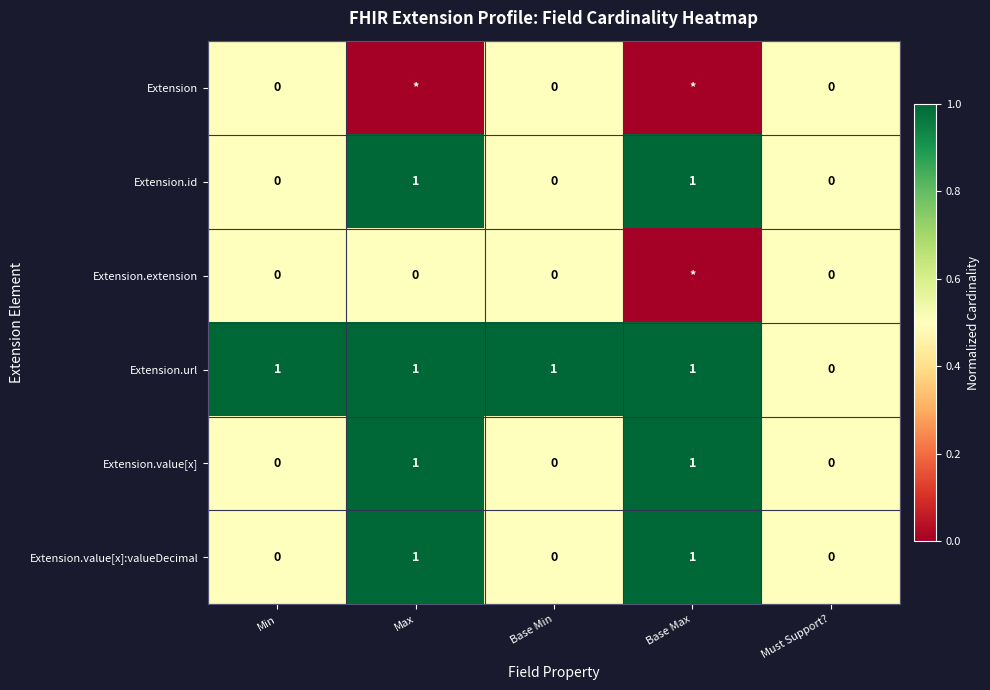

Where is Extension.url nearest to the value 0?

Must Support?